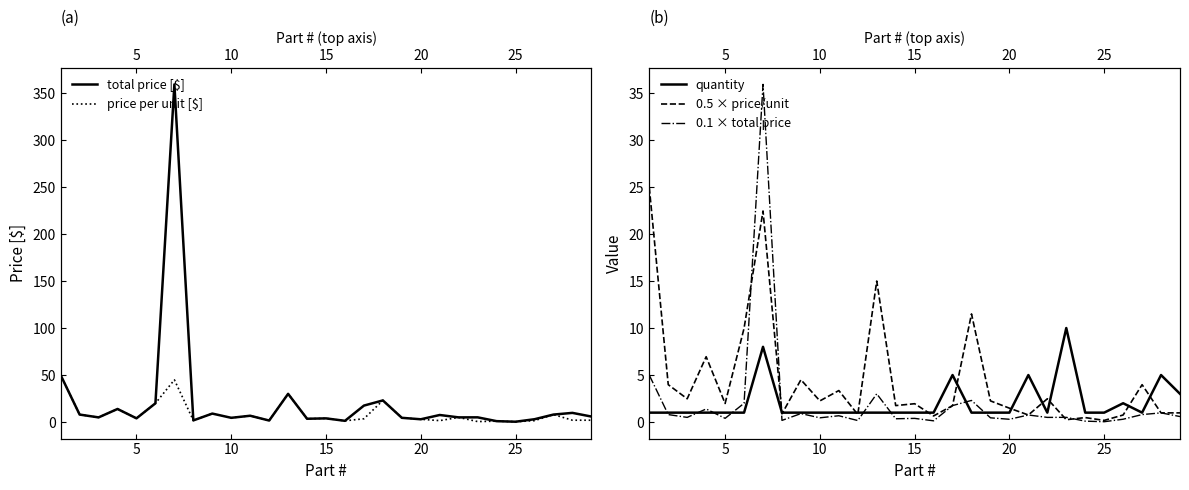

What is the difference between the second highest and second lowest values in the quantity series?

7.0